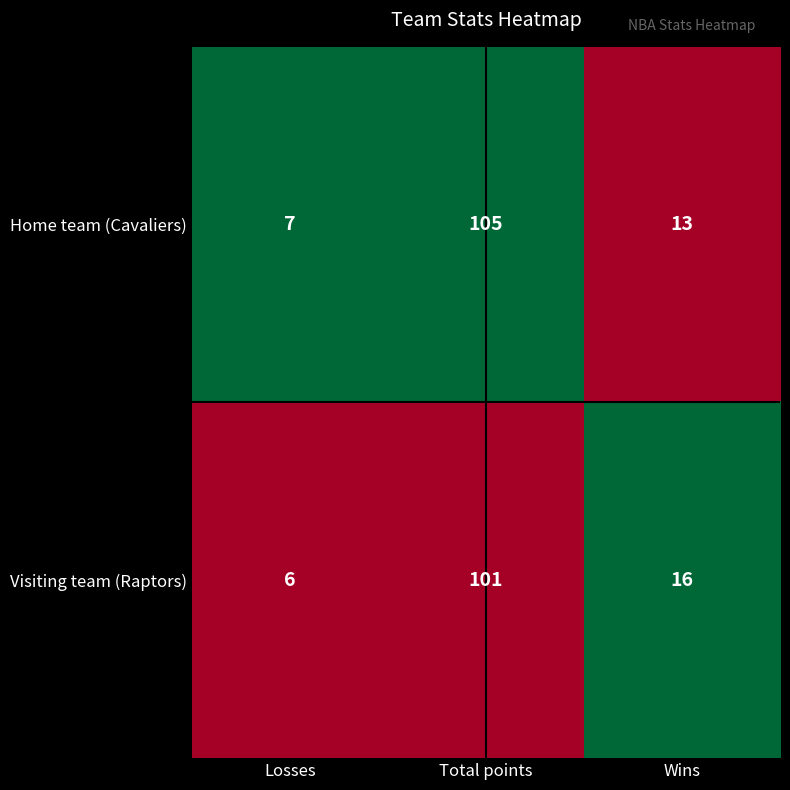

Between Total points and Wins, which series saw the biggest shift?

Home team (Cavaliers)